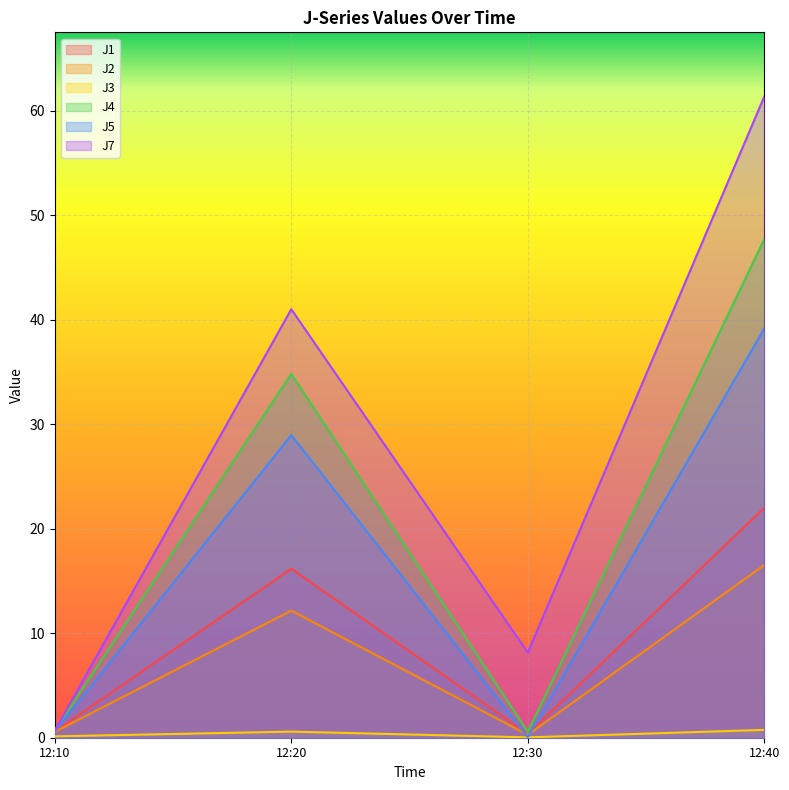

Is the value of J4 at 12:20 greater than the value of J1 at 12:10?

Yes